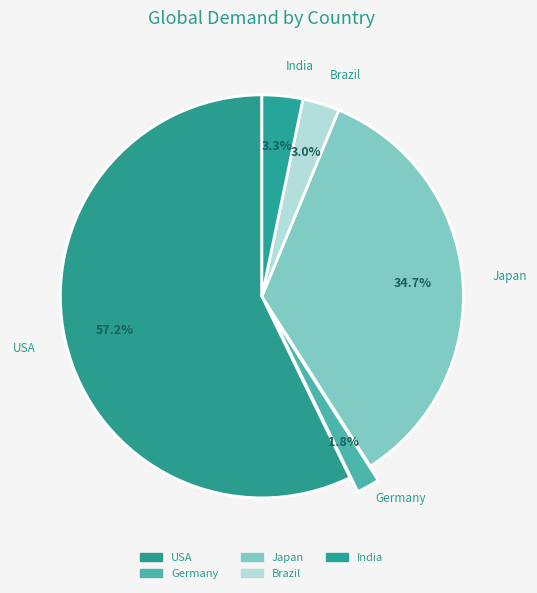

Does USA account for over 50% of the chart?

Yes